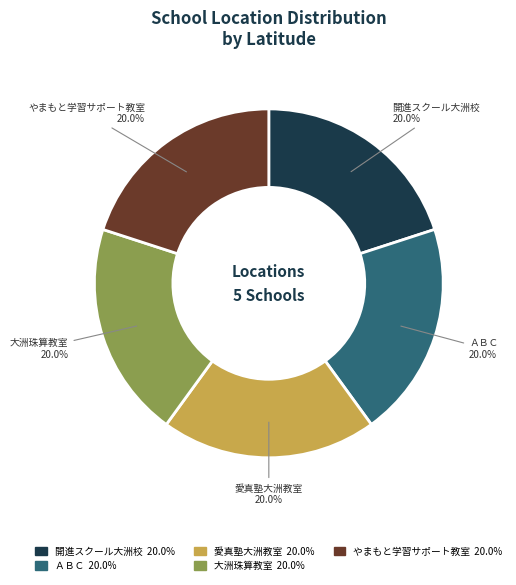

To the nearest percent, what percentage of the pie is 大洲珠算教室?

20%